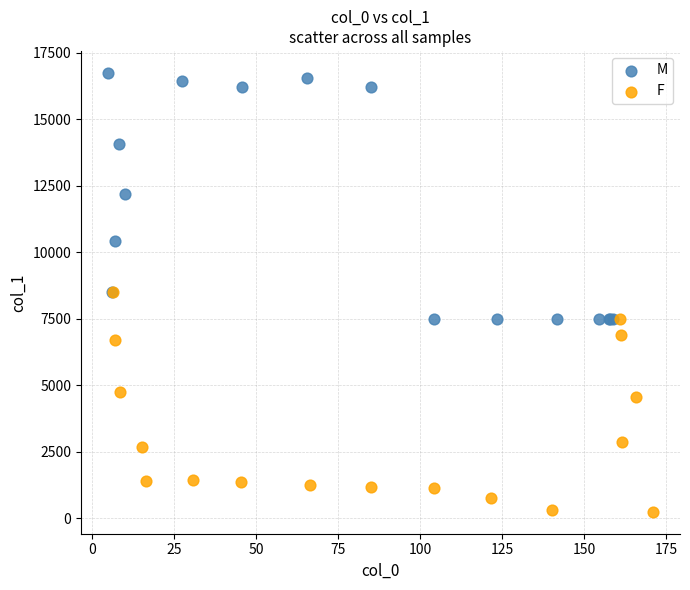

Which series contains the lowest Y value?

F